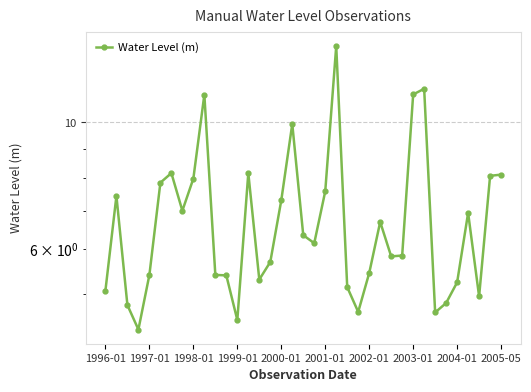

Does the chart have visible grid lines?

Yes